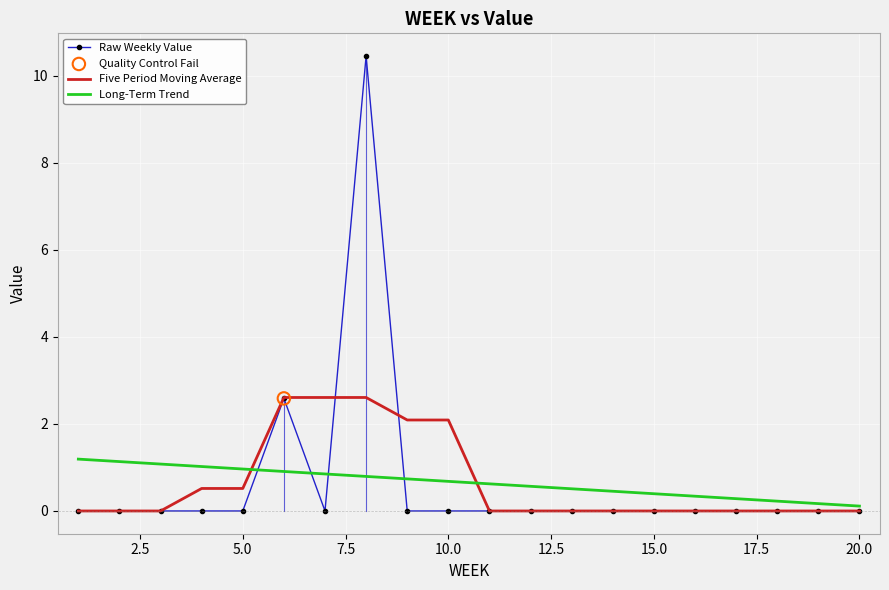

List the series in order of their peak value, highest first.

Raw Weekly Value, Five Period Moving Average, Long-Term Trend